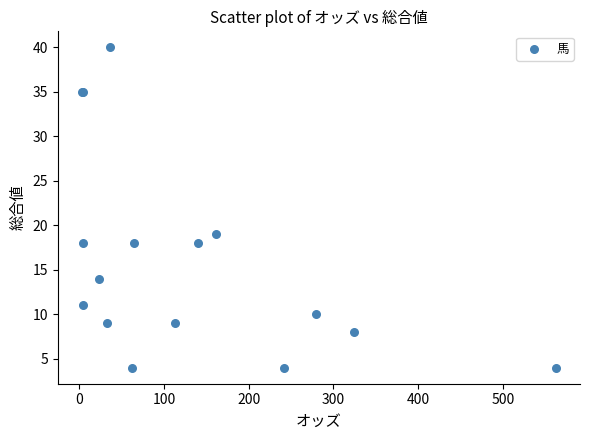

What Y value in the scatter plot is closest to 22?

19